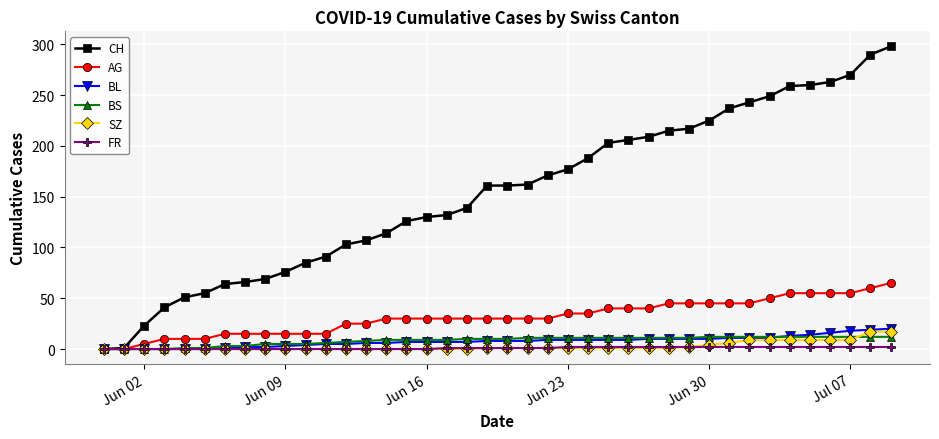

What is the highest value of the BS series?

12